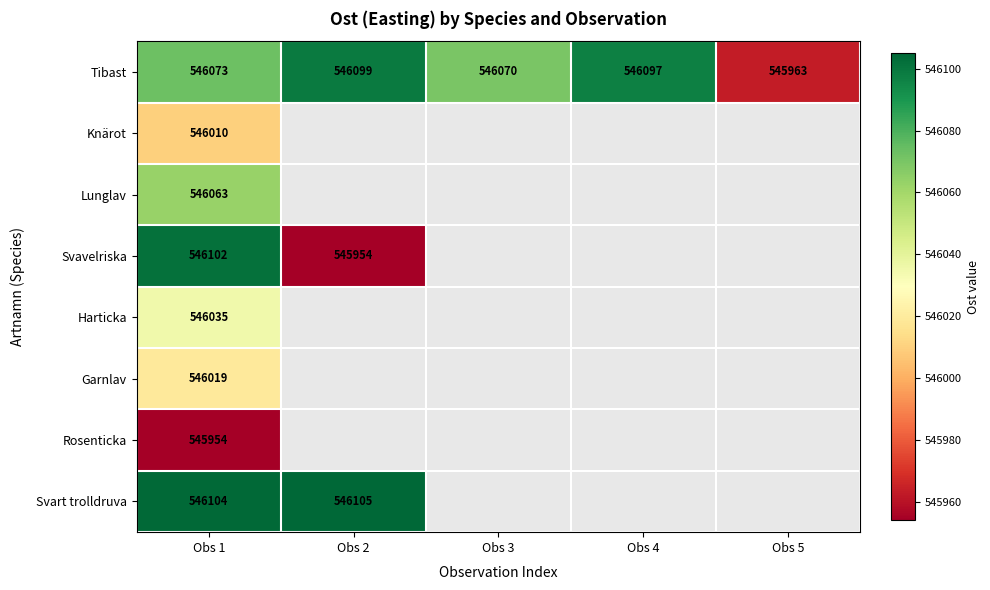

What value does the Tibast series have at Obs 4, to the nearest 50?

546100